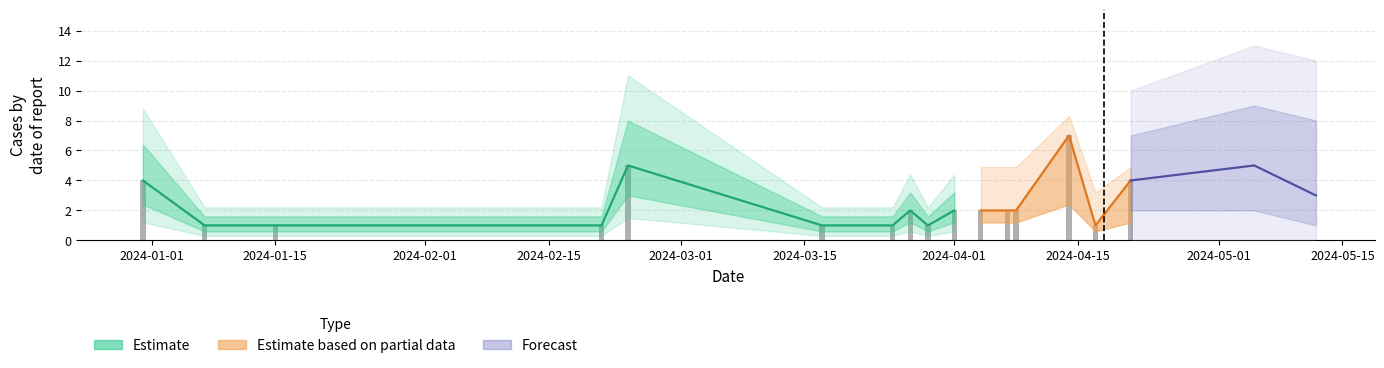

What is the value of the counts bar at the 2nd from the left?

1